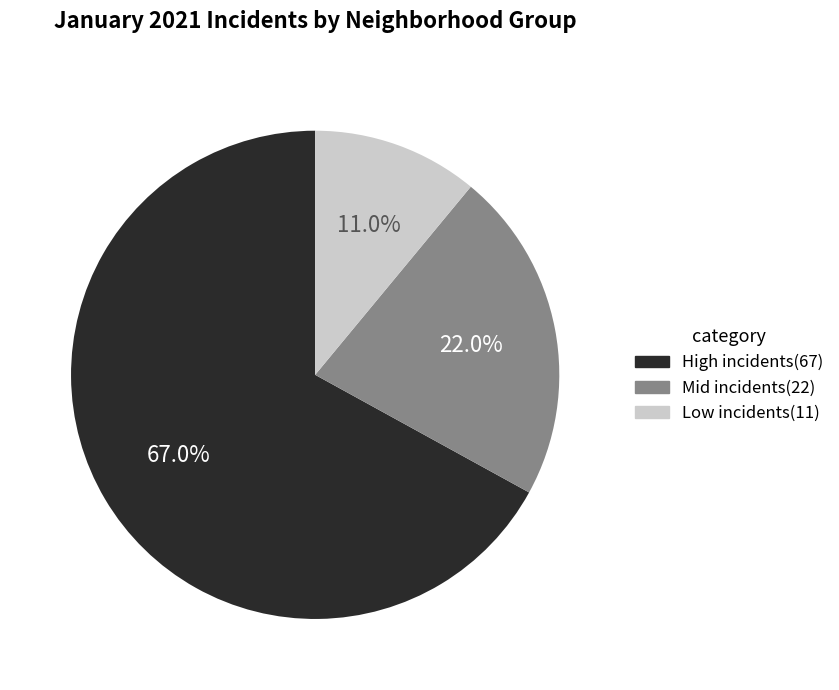

Count the number of slices in the pie.

3